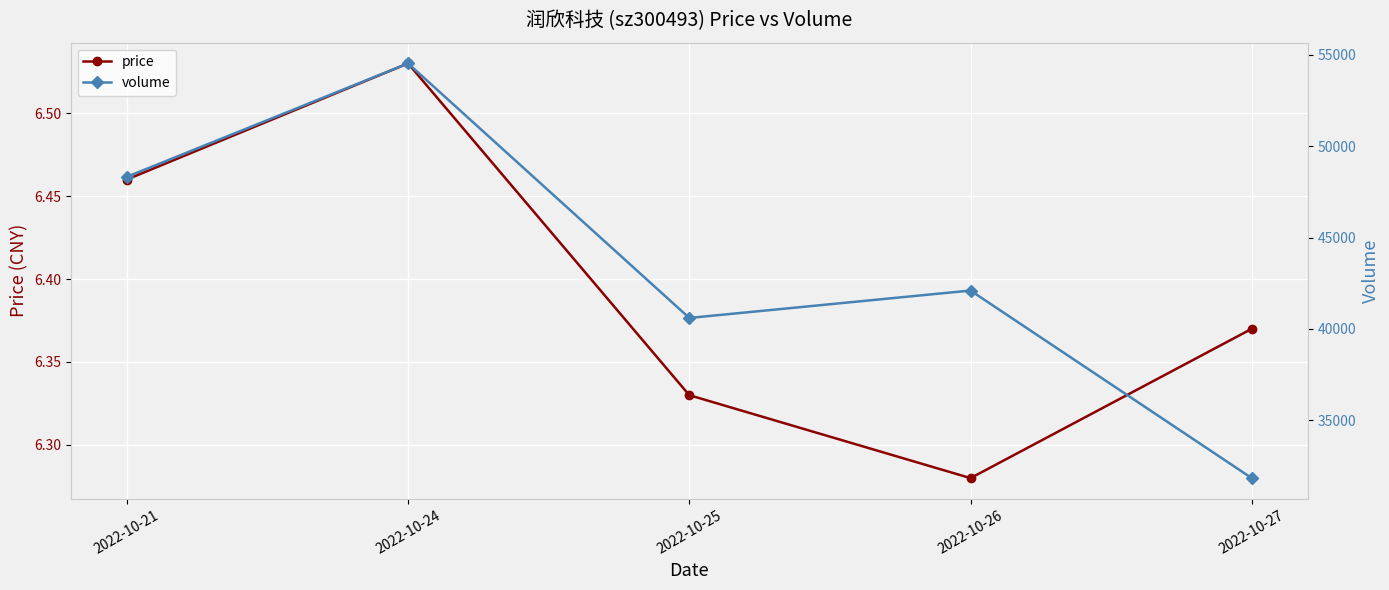

How many data points in volume are above 42096?

2